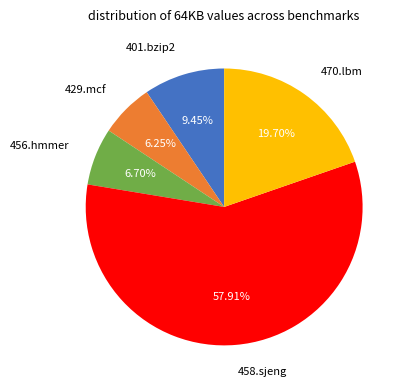

Does 456.hmmer represent more than half of the total?

No